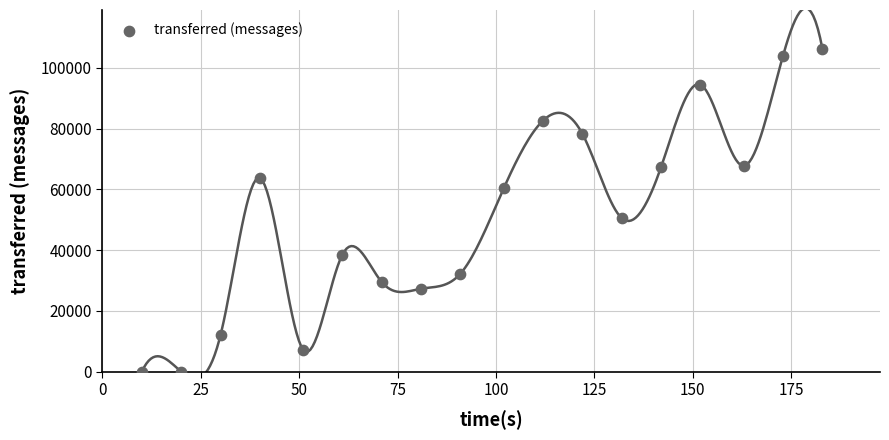

What Y value in the scatter plot is closest to 53150?

50540